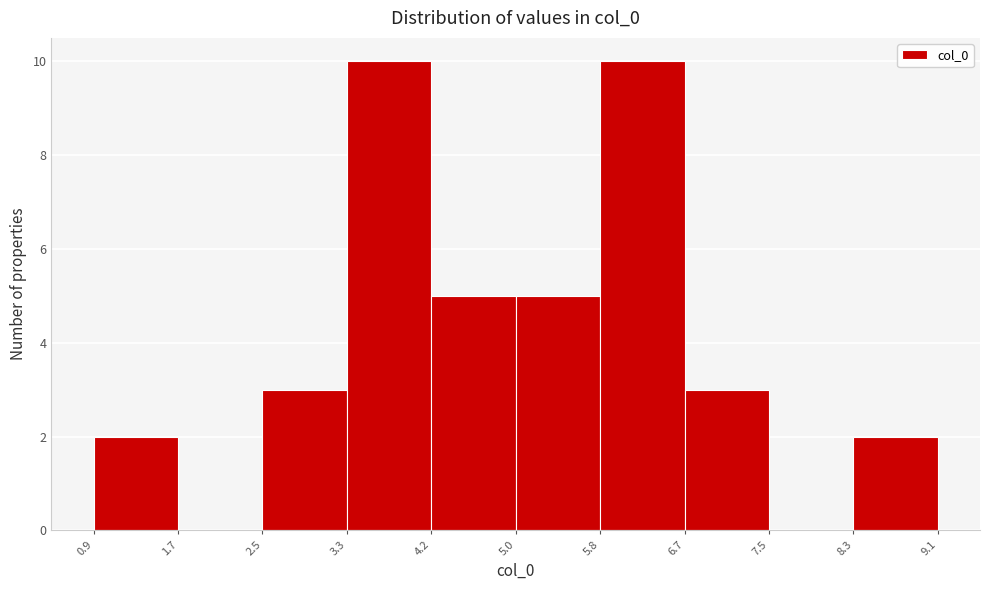

Reading left to right, transcribe this chart: for each bar, give the range it covers on the x-axis and its height. The values are not printed on the chart, so give them approximately, as read against the axis.

0.9 to 1.7: 2
1.7 to 2.5: 0
2.5 to 3.3: 3
3.3 to 4.2: 10
4.2 to 5.0: 5
5.0 to 5.8: 5
5.8 to 6.7: 10
6.7 to 7.5: 3
7.5 to 8.3: 0
8.3 to 9.1: 2